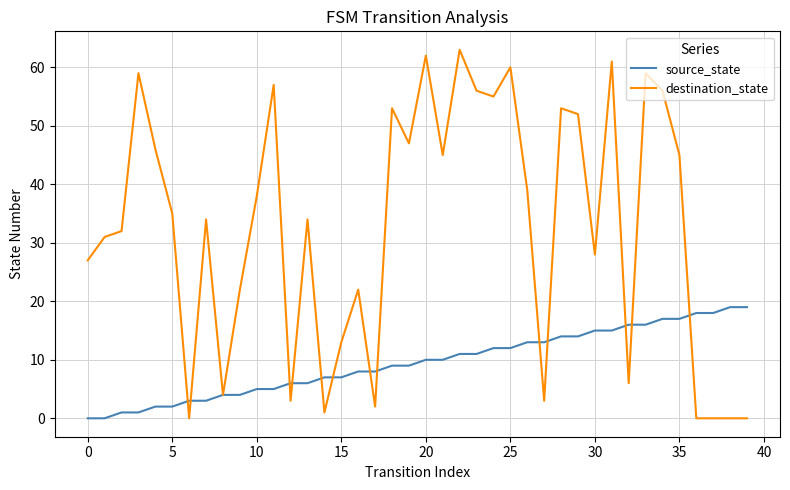

Is this an area chart (filled region under the line)?

No